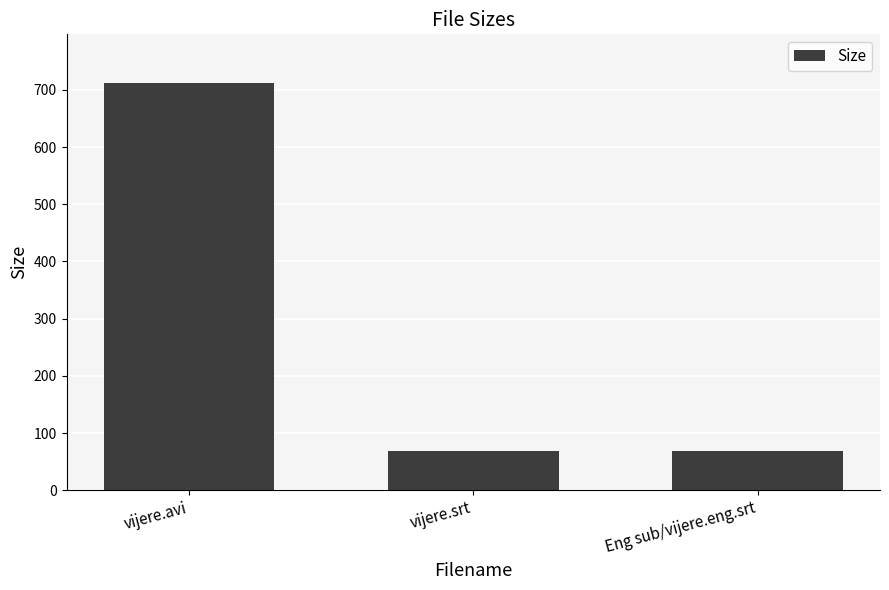

Which has a higher value, vijere.avi or Eng sub/vijere.eng.srt?

vijere.avi